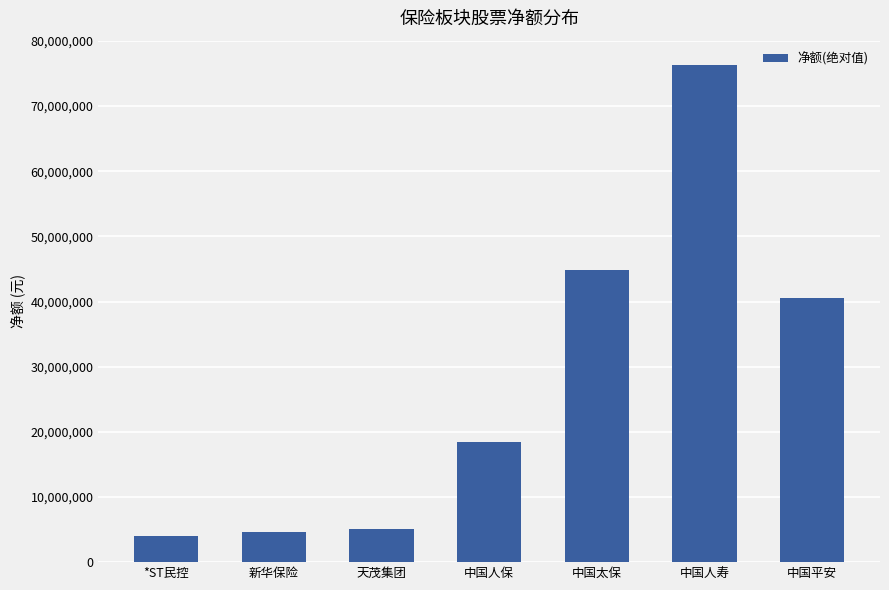

What is the label of the 5th bar from the right?

天茂集团